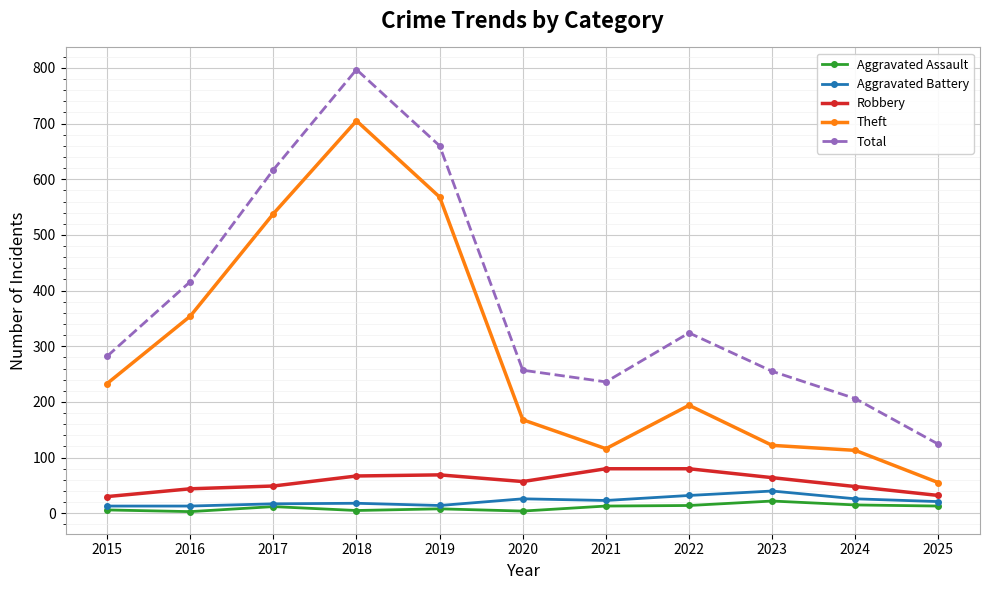

Between 2024 and 2025, which series saw the biggest shift?

Total